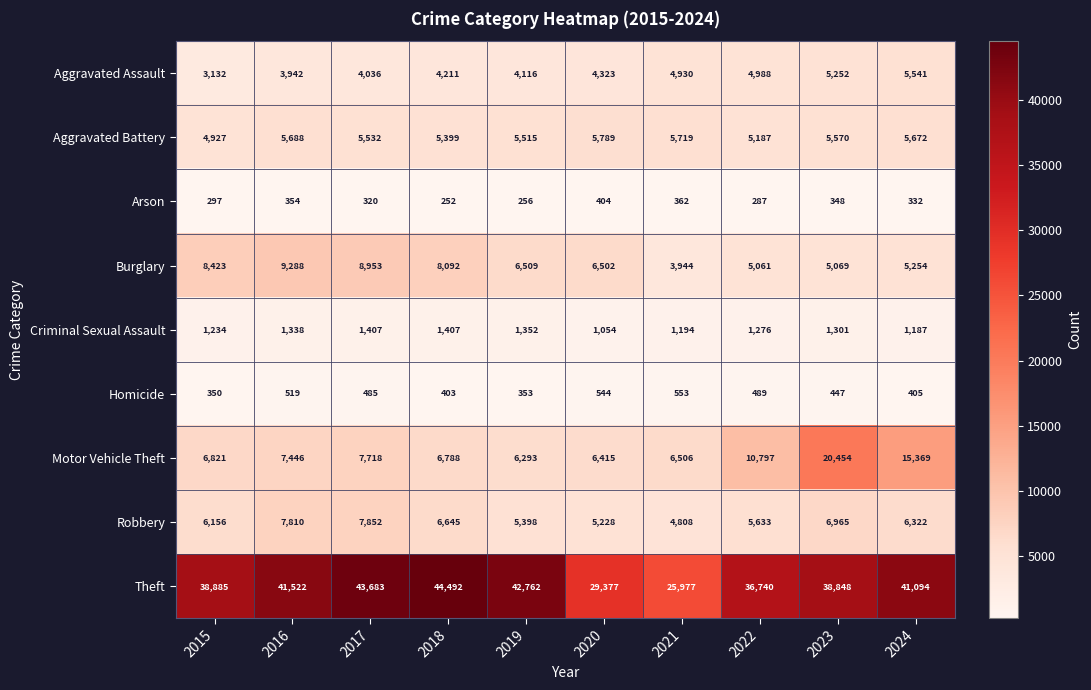

At which label does Burglary first exceed 6509?

2015